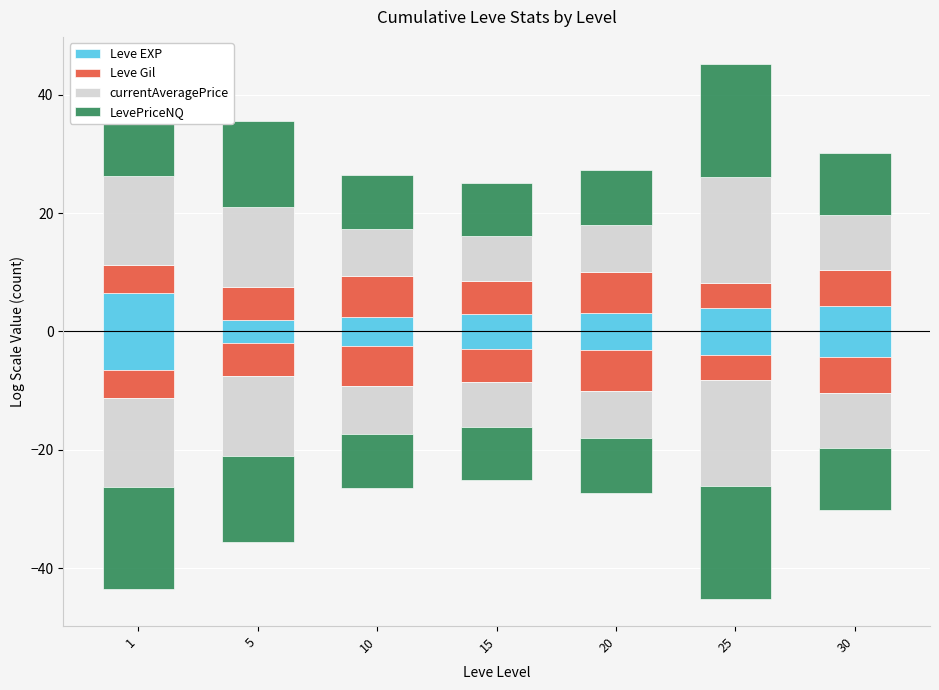

How many bars are there in each group?

4